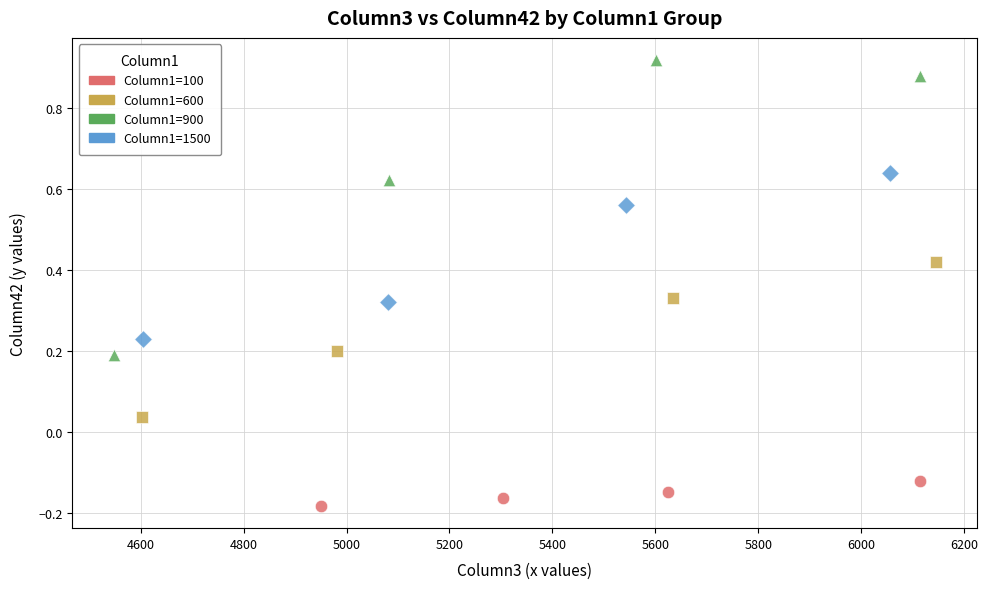

Which series contains the highest Y value?

Column1=900